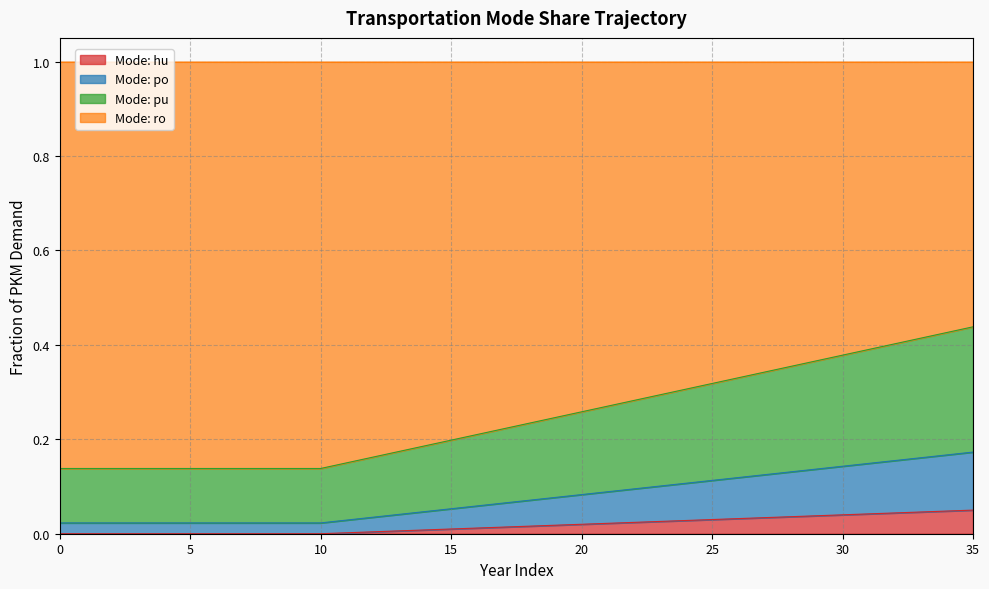

What is the total value across all series at 5?

1.0